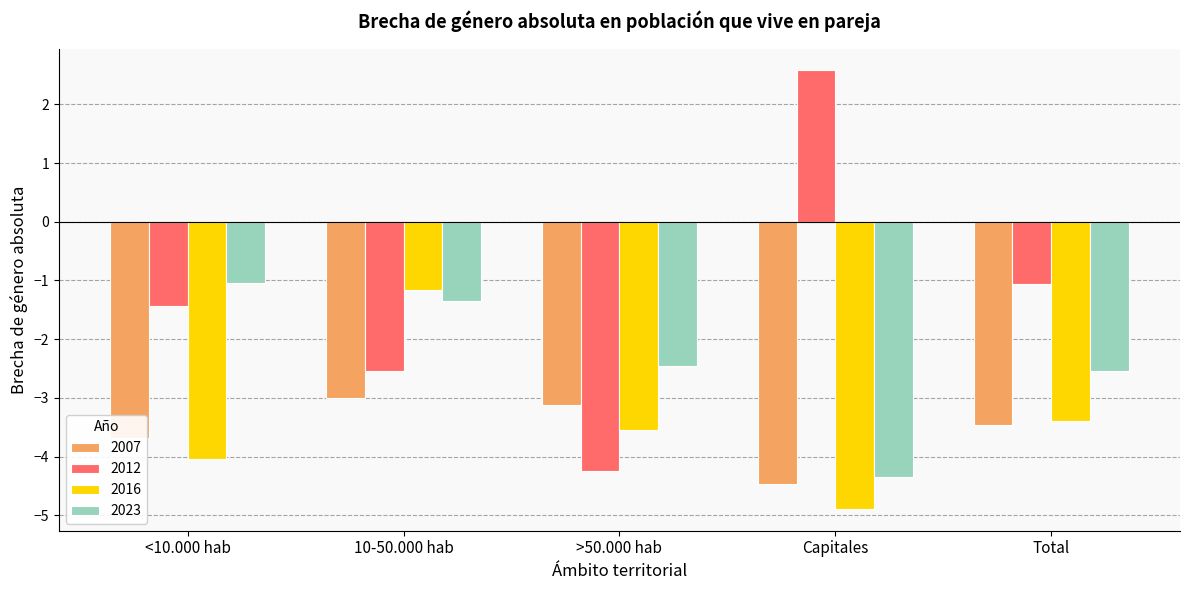

What is the label of the 3rd bar from the left?

>50.000 hab